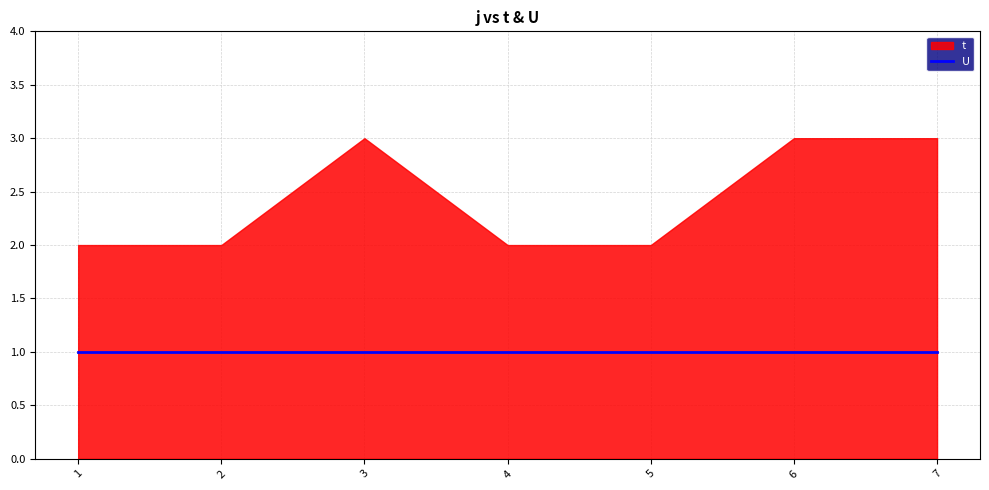

What is the minimum value for U?

1